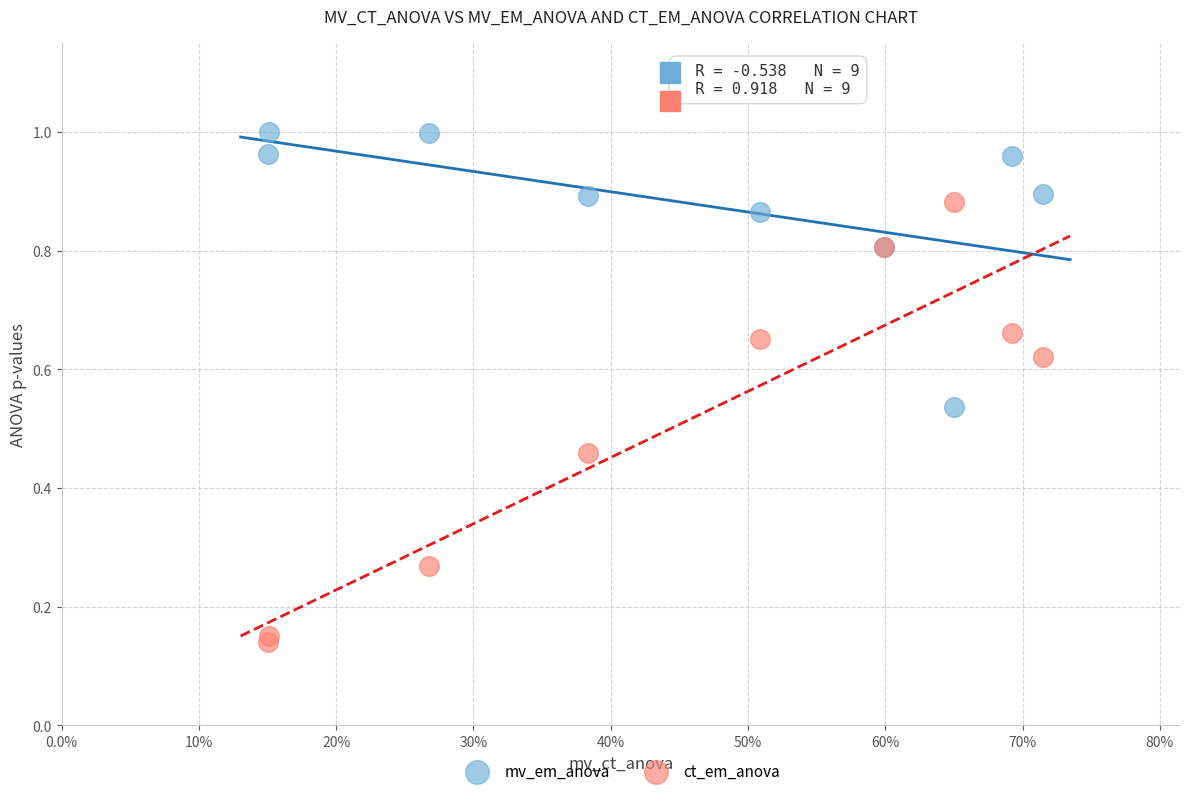

Which series has the widest spread of Y values?

ct_em_anova